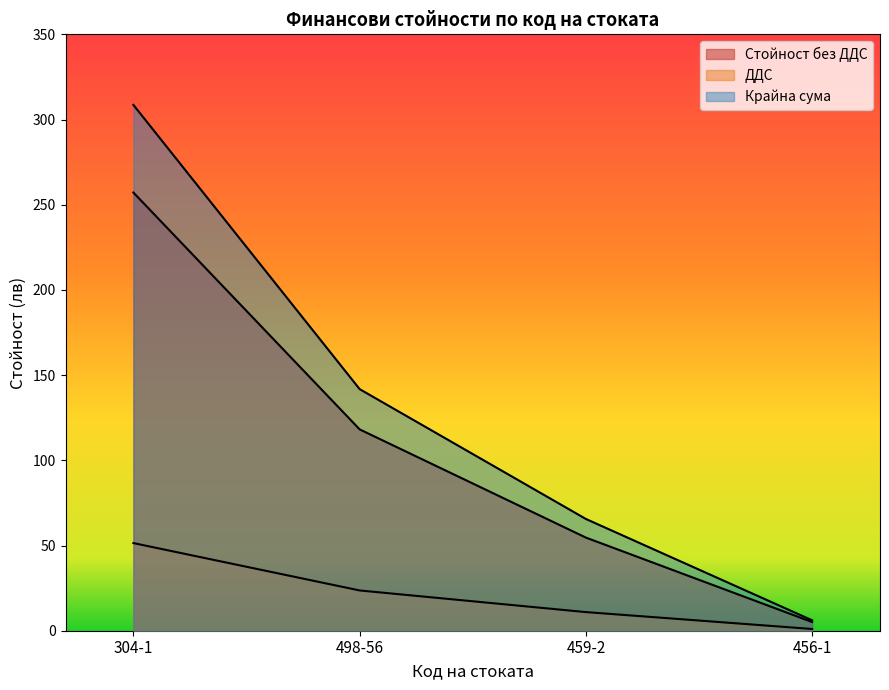

Rank the series at 304-1 from lowest to highest value.

ДДС, Стойност без ДДС, Крайна сума